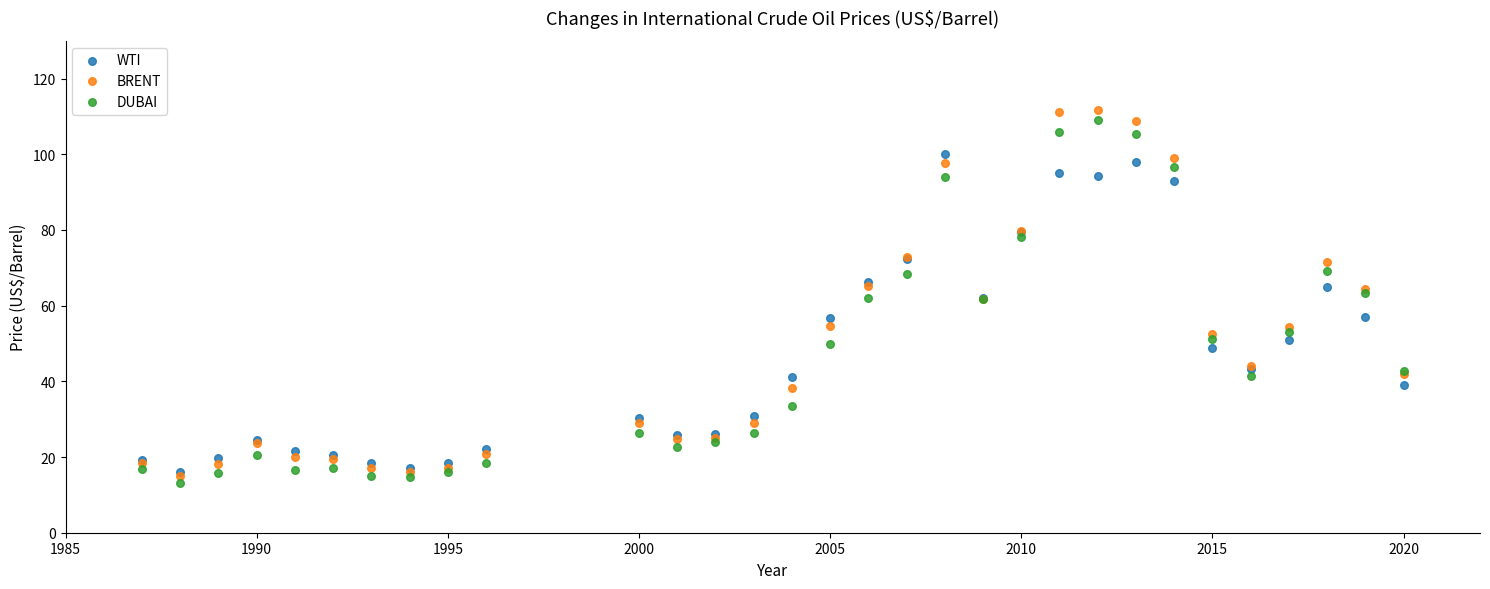

Which series contains the highest Y value?

BRENT